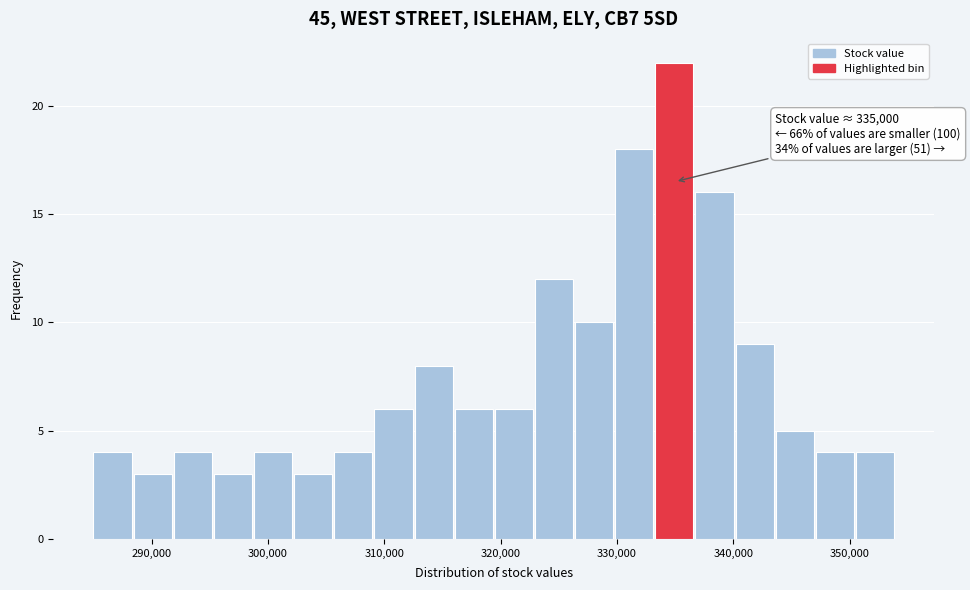

Around what value on the x-axis is the tallest bar? Give the approximate position of its centre, as read against the axis.

335000